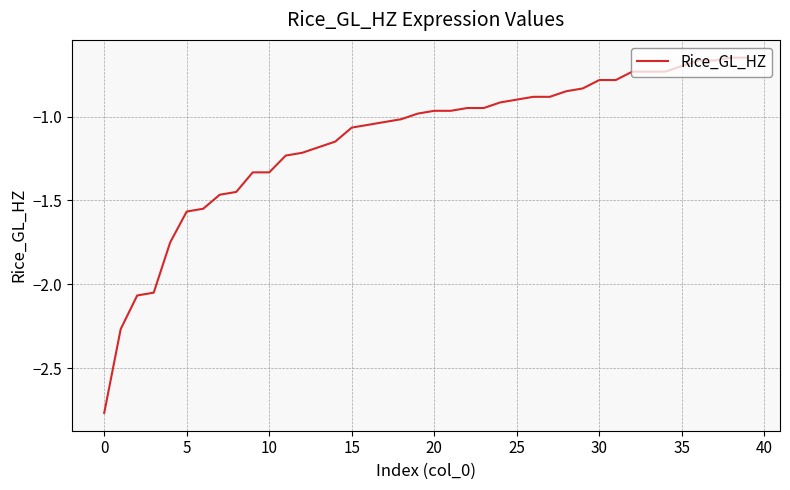

What is the difference between the maximum and minimum values?

2.1